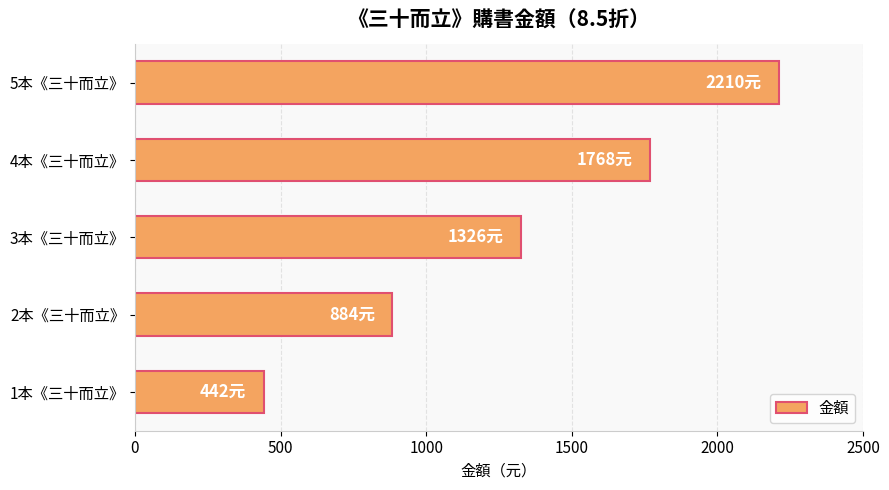

The value at 4本《三十而立》 is 1768. True or false?

True